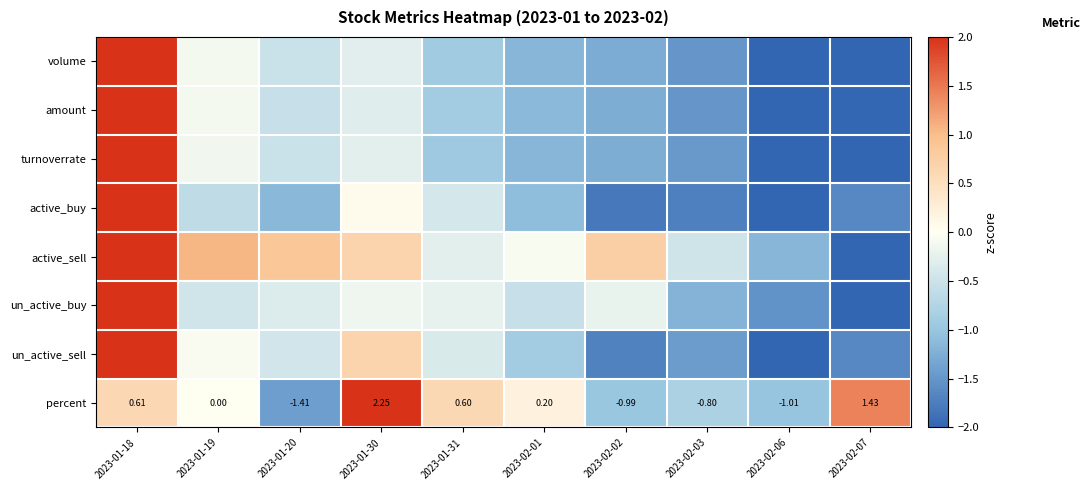

Where does the un_active_sell series first go above 0?

2023-01-18